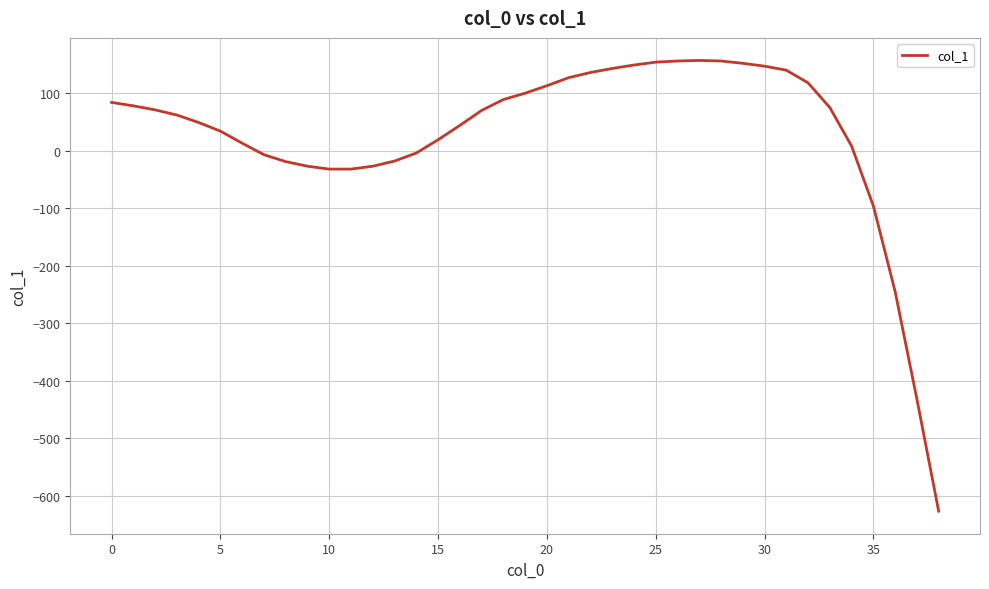

What is the smallest value displayed?

-627